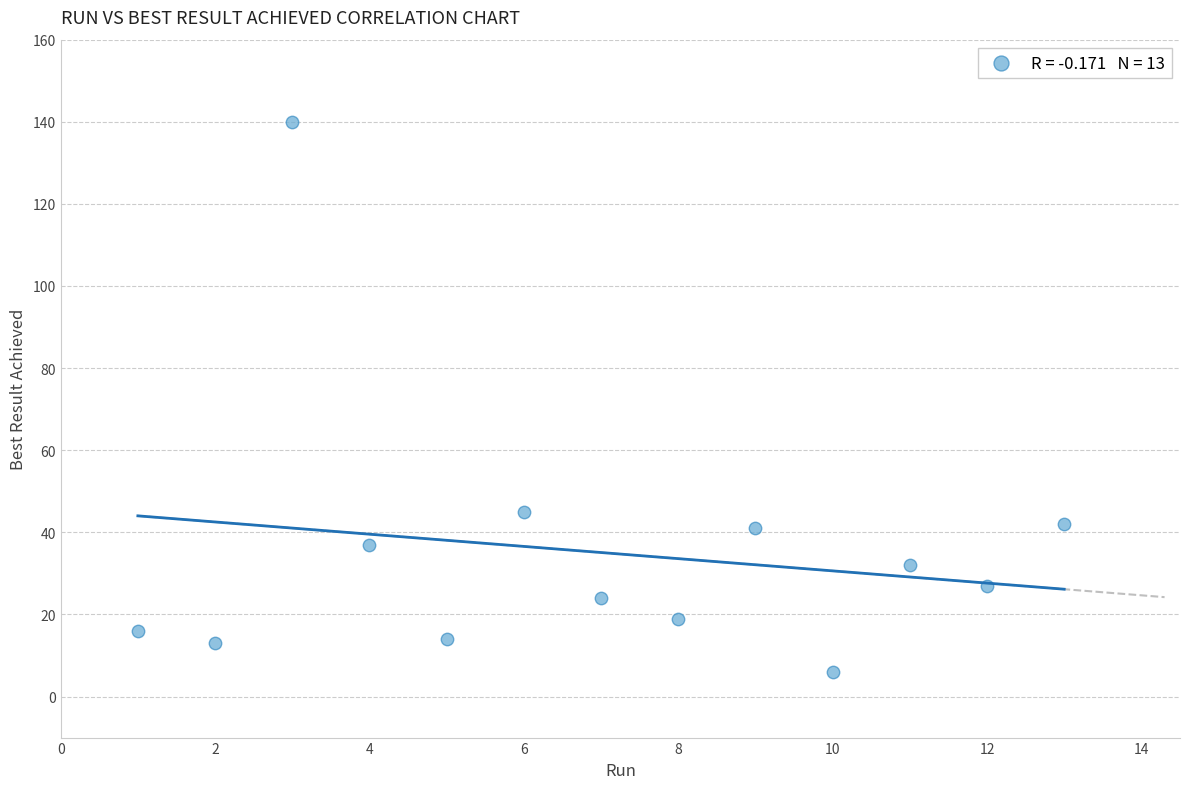

What Y value in the scatter plot is closest to 73?

45